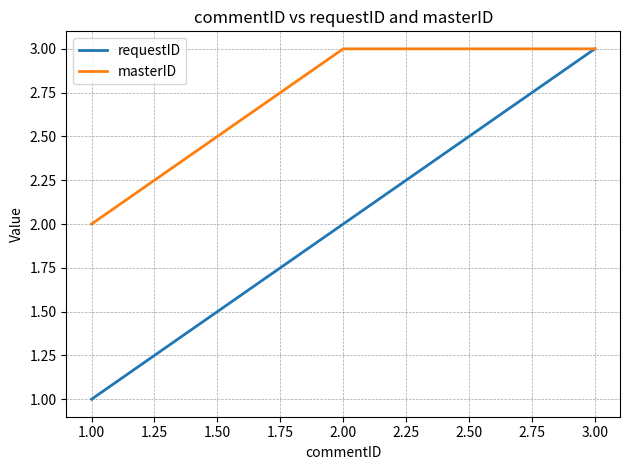

Rank the series at 1.00 from highest to lowest value.

masterID, requestID